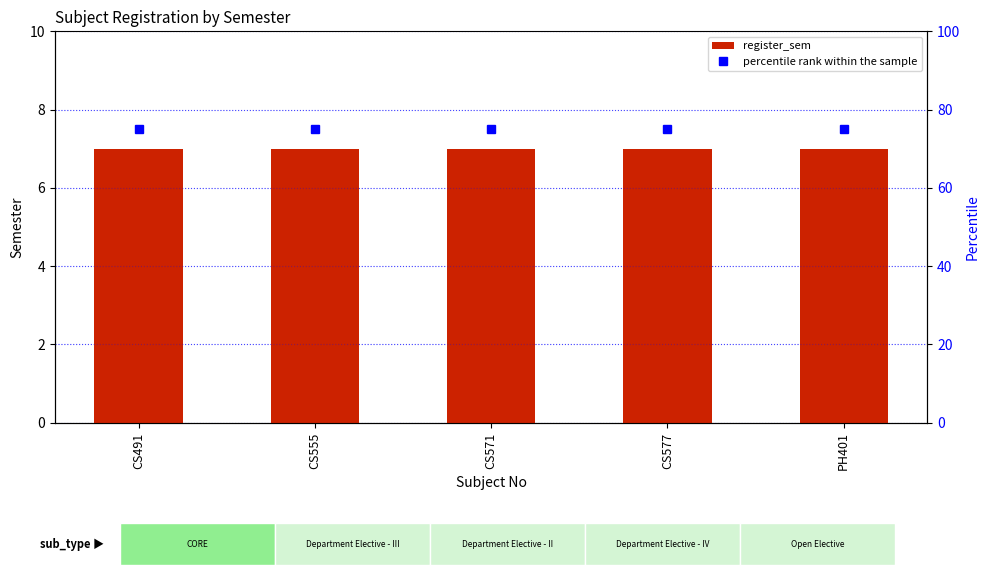

At how many categories does at least one series exceed 65?

5